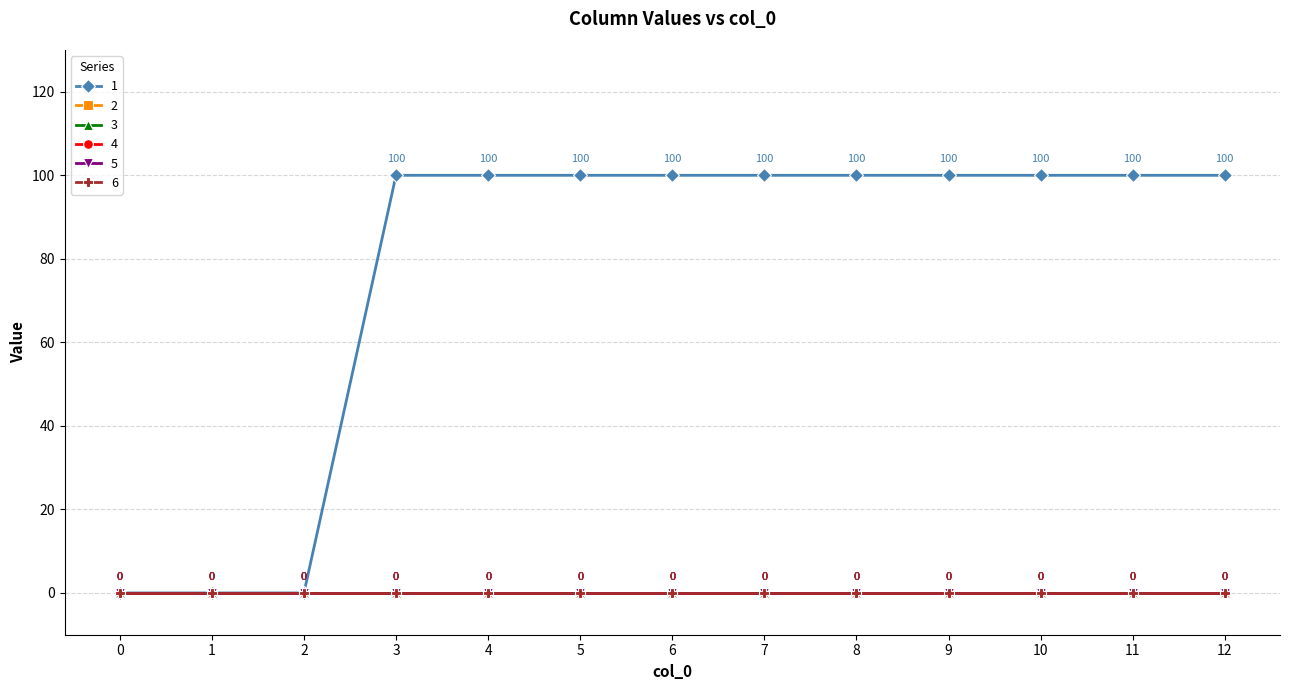

Is the value of 2 at 7 greater than the value of 1 at 7?

No